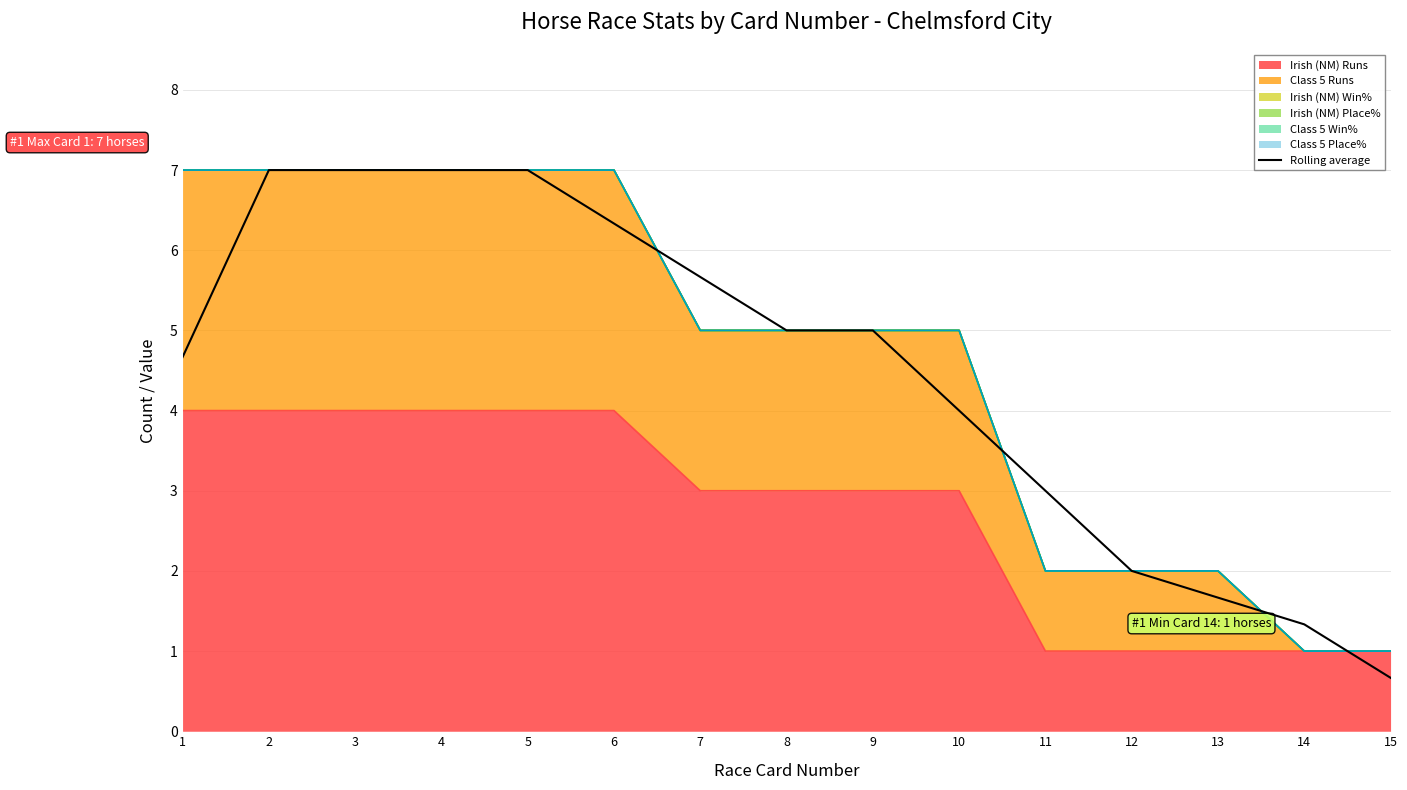

Reading right to left, list all the values displayed in this chart.

0.7	1.3	1.7	2.0	3.0	4.0	5.0	5.0	5.7	6.3	7.0	7.0	7.0	7.0	4.7